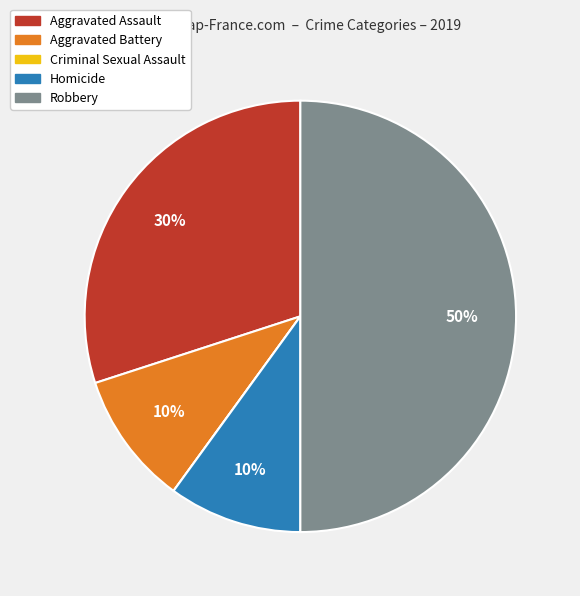

To the nearest percent, what is the difference between the largest and smallest slice percentages?

50%